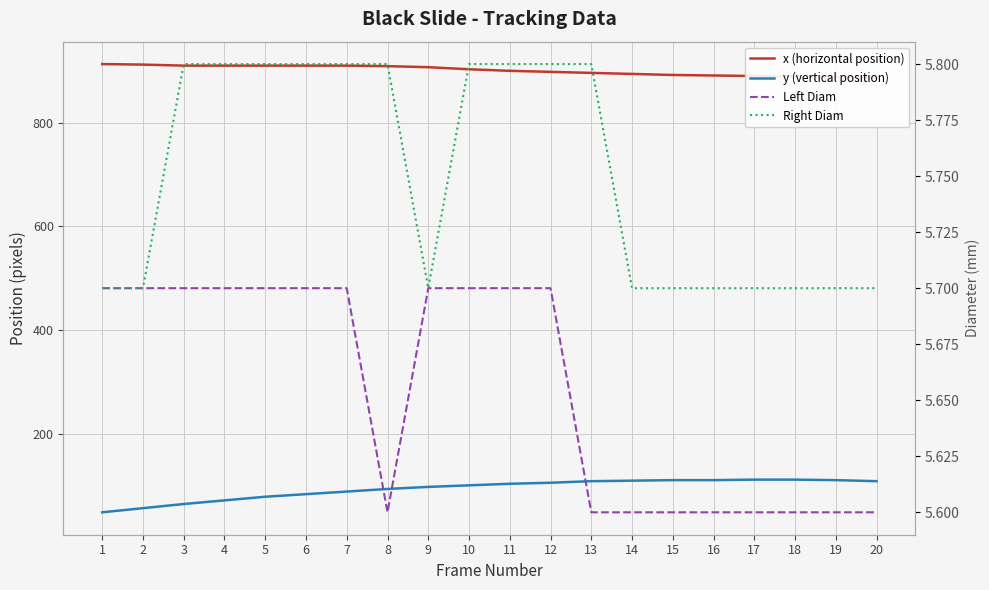

List the labels in order of Left Diam value, smallest first.

8, 13, 14, 15, 16, 17, 18, 19, 20, 1, 2, 3, 4, 5, 6, 7, 9, 10, 11, 12